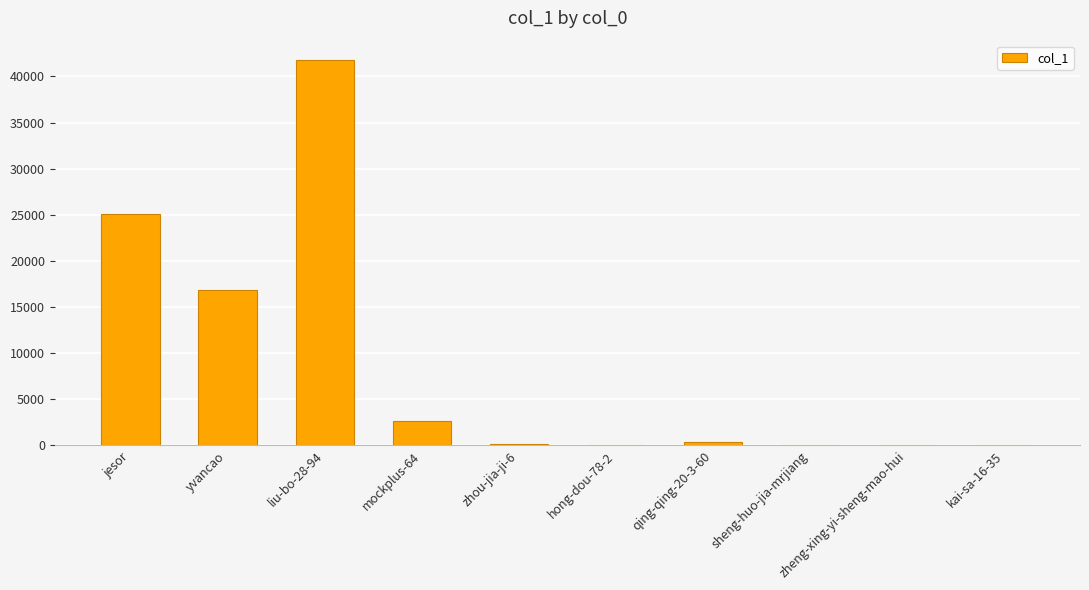

What is the greatest value displayed?

41783